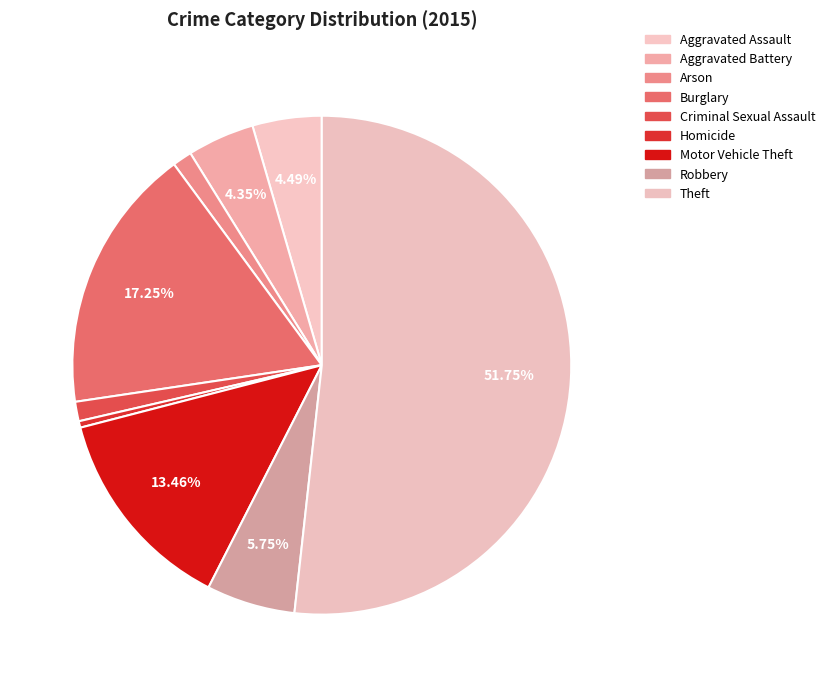

True or false: Burglary accounts for 8% of the total.

False